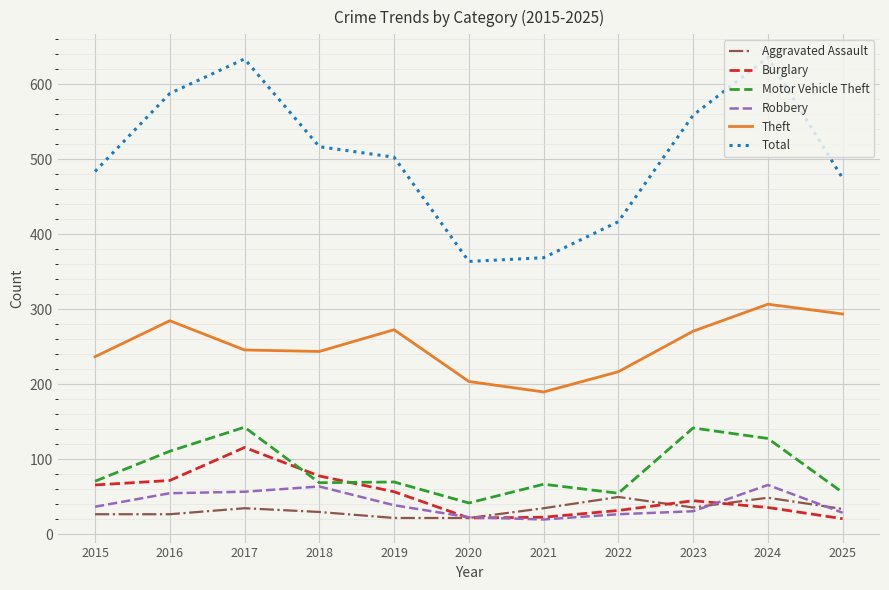

What is the total value across all series at 2022?

798